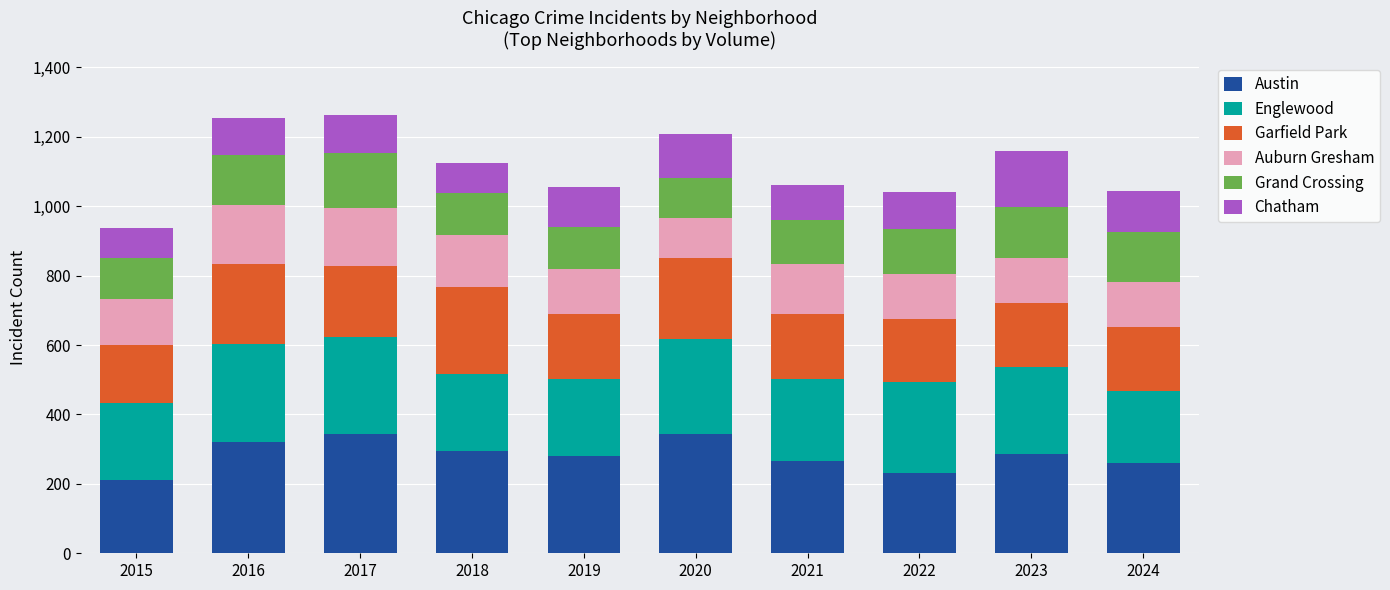

What is the total value across all series at 2020?

1208